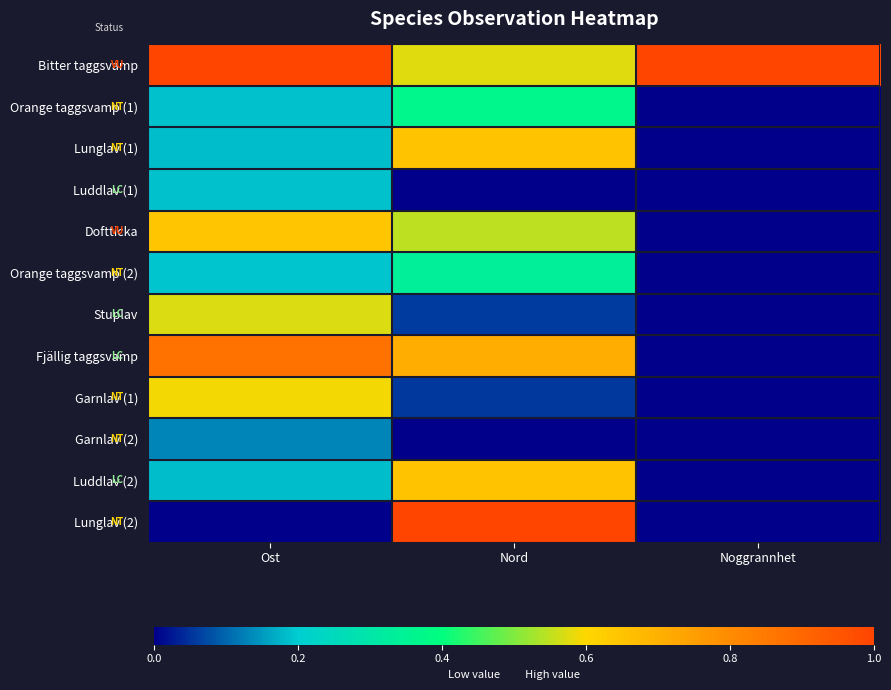

Between Ost and Noggrannhet, which is larger?

Ost